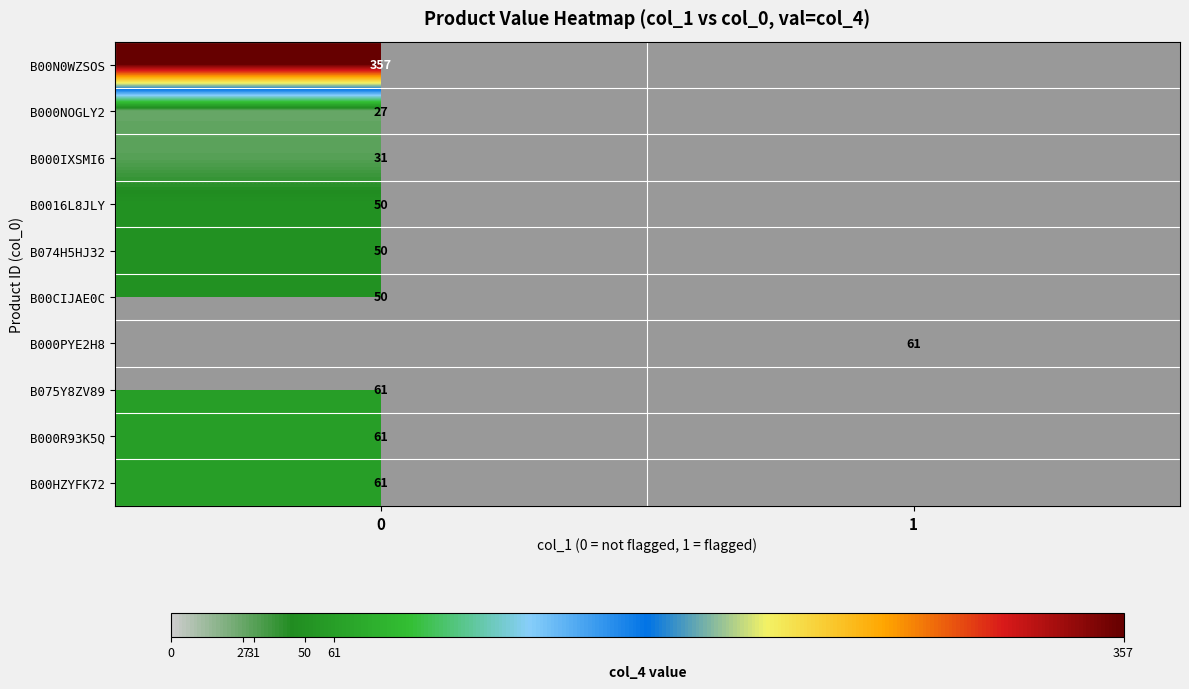

True or false: B000NOGLY2 has a value of 41.0 at 0.

False